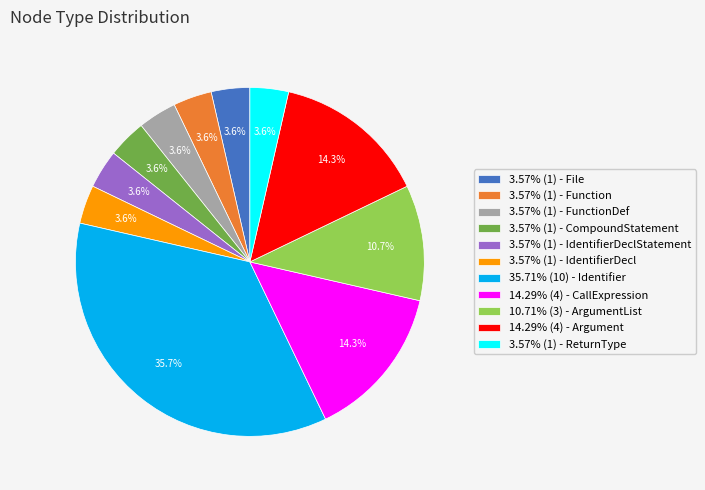

Is there any slice that represents more than half of the pie?

No